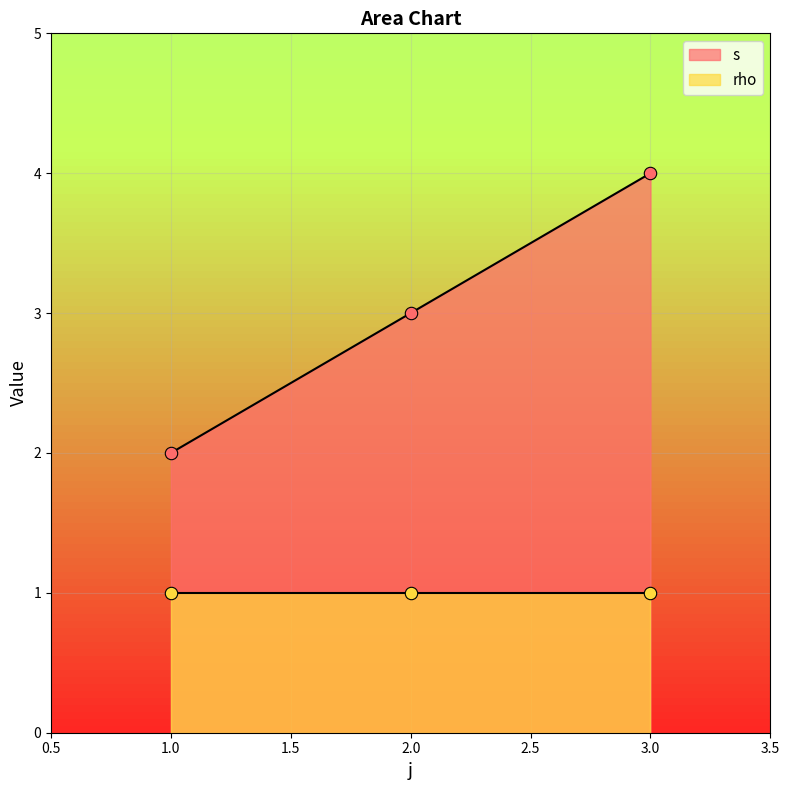

At which label does s reach its minimum?

1.0